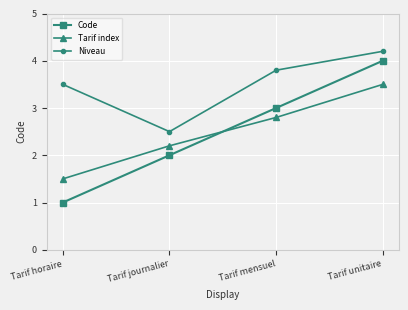

What is the difference between the highest and lowest values at Tarif mensuel?

1.0